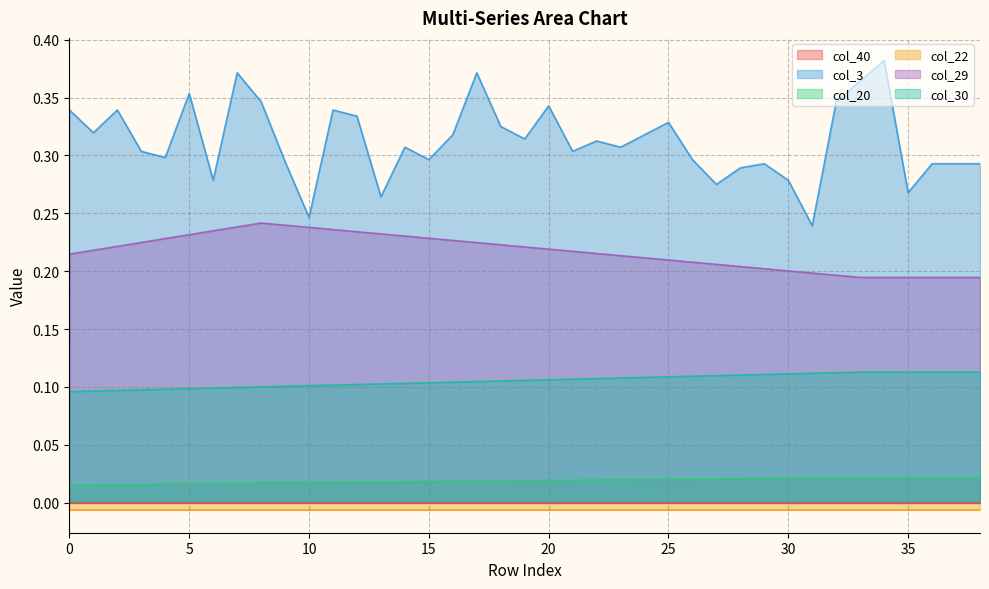

Does the chart have visible grid lines?

Yes